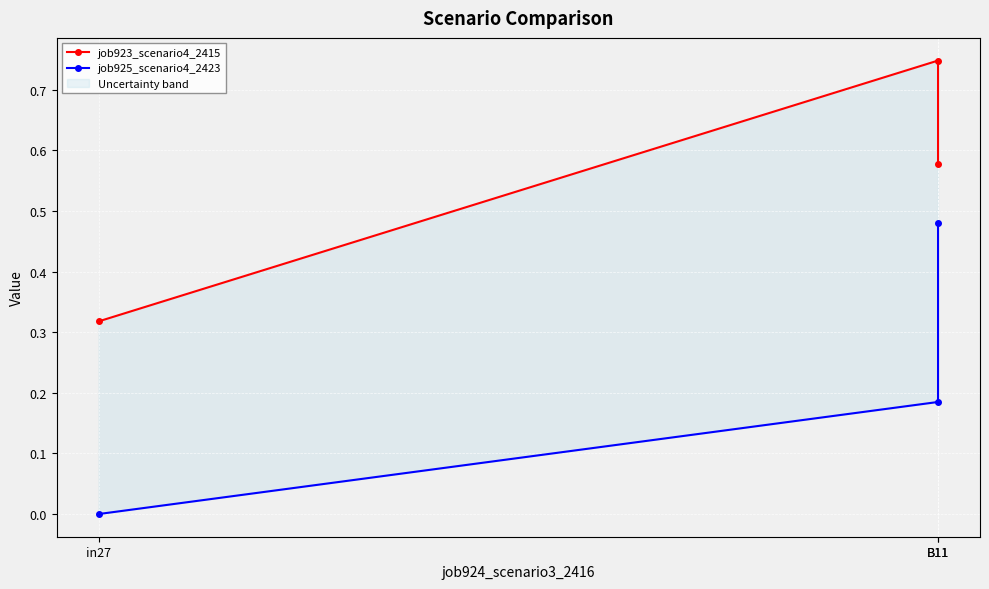

What is the label of the 2nd point from the right?

B11